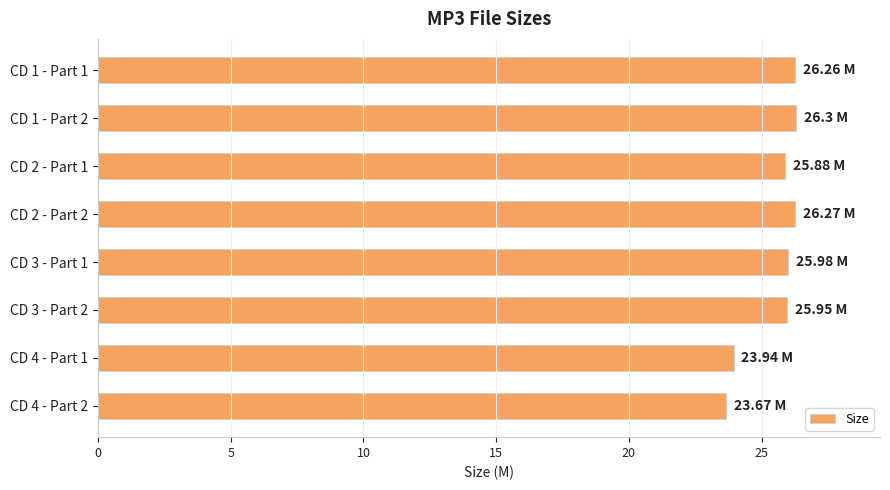

What is the sum of the values at CD 2 - Part 1 and CD 1 - Part 1?

52.1